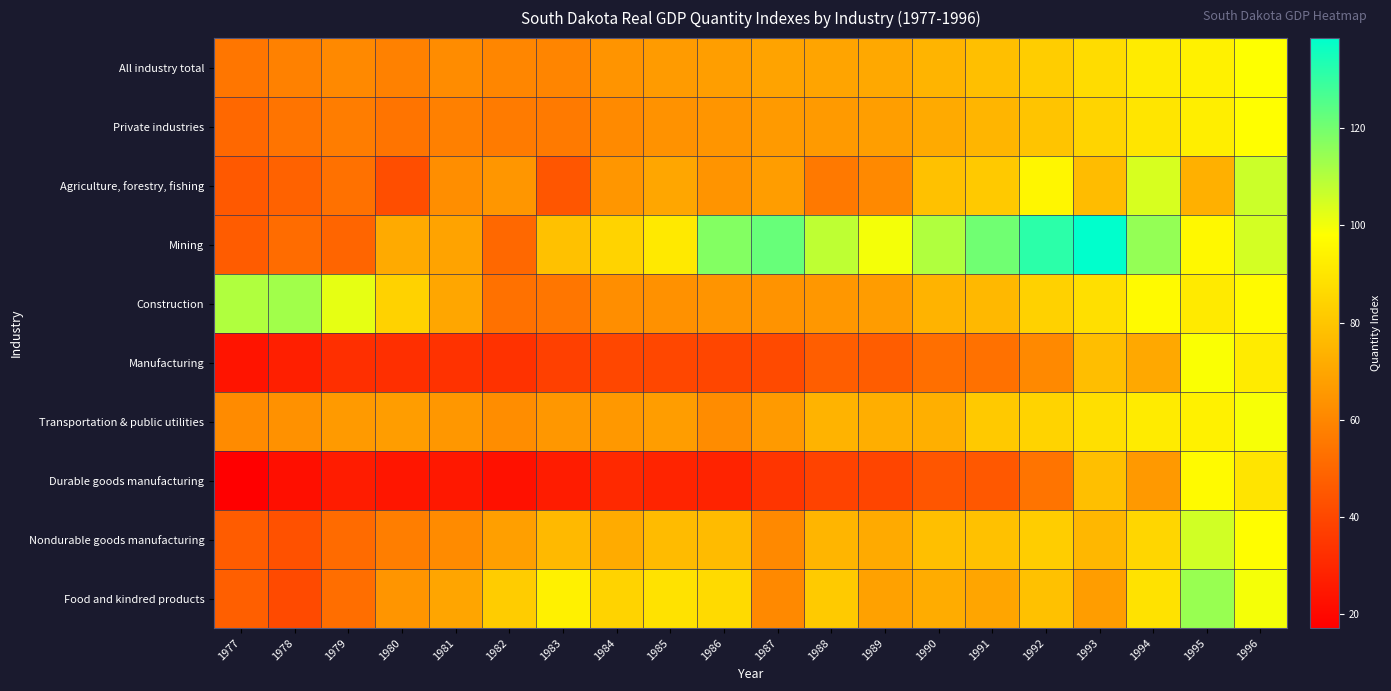

Which series has the largest total across all categories?

Mining